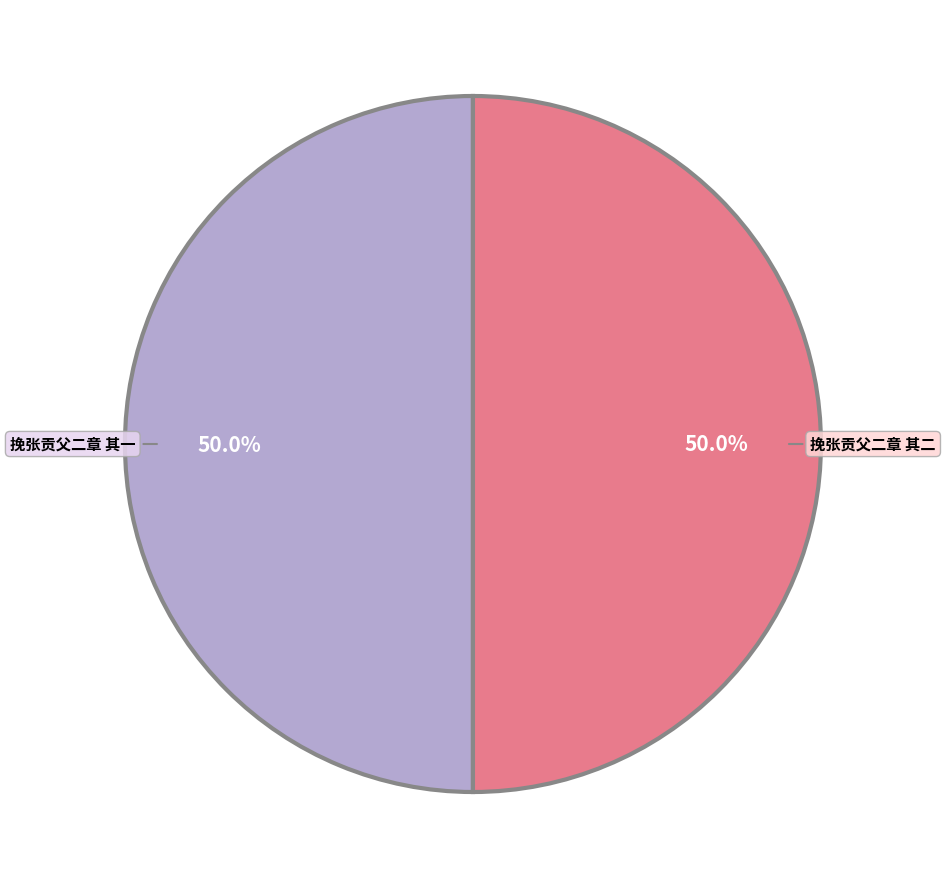

To the nearest percent, what portion does 挽张贡父二章 其一 represent?

50%